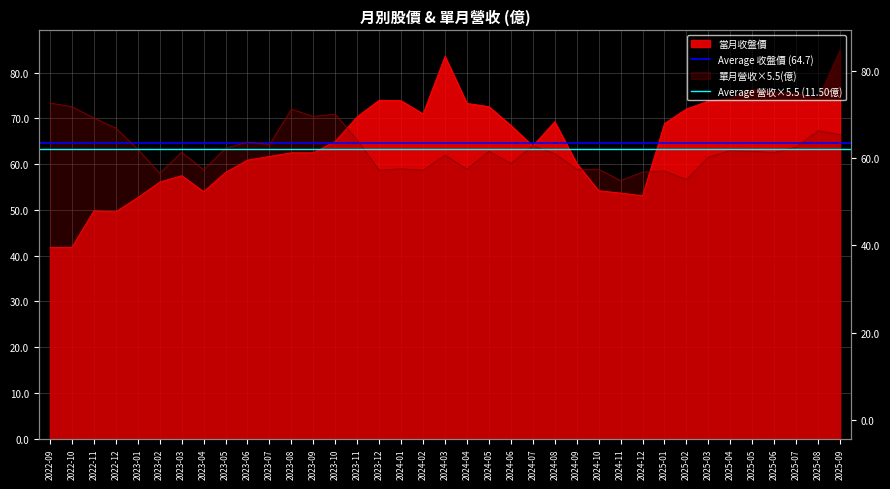

At which label does Average 收盤價 (64.7) reach its minimum?

2022-09